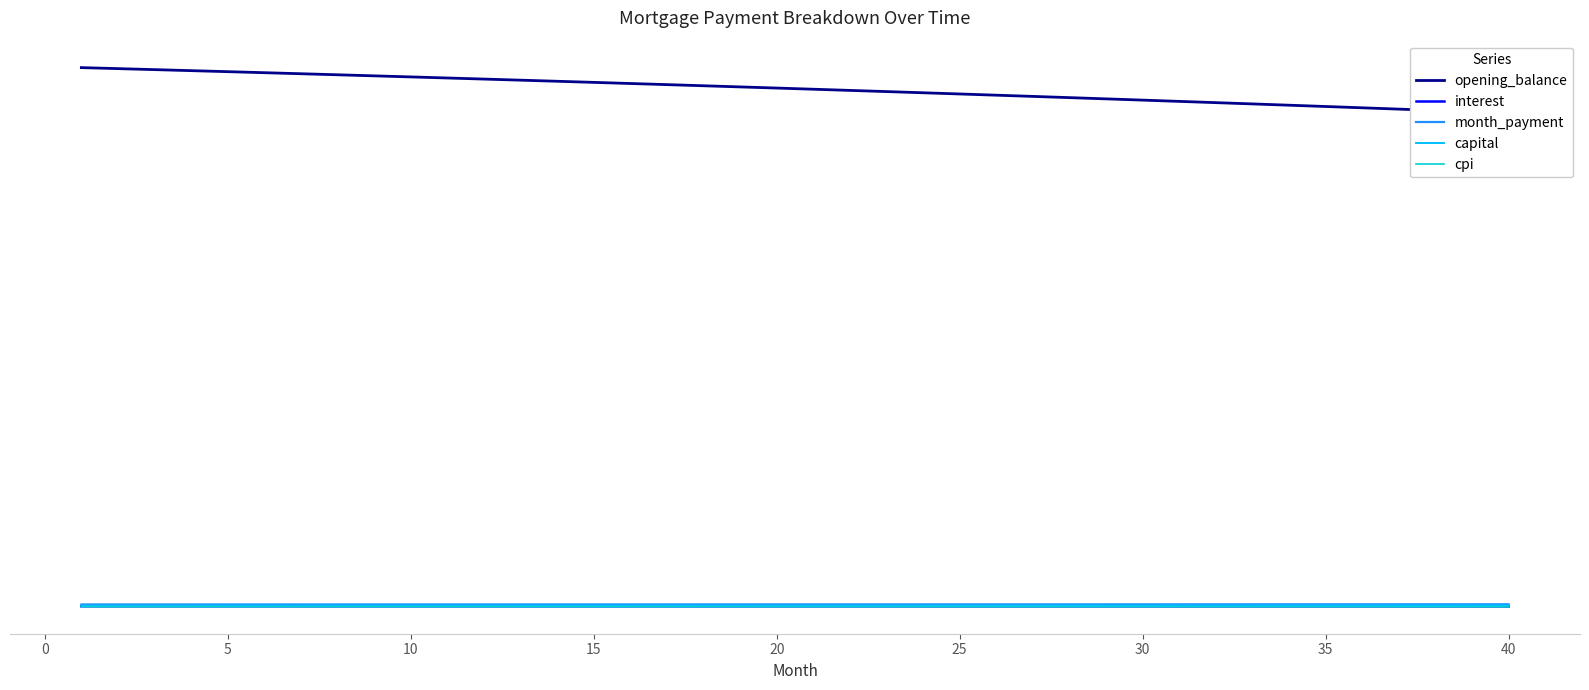

What is the value of the capital point at the 33rd from the left?

3781.0